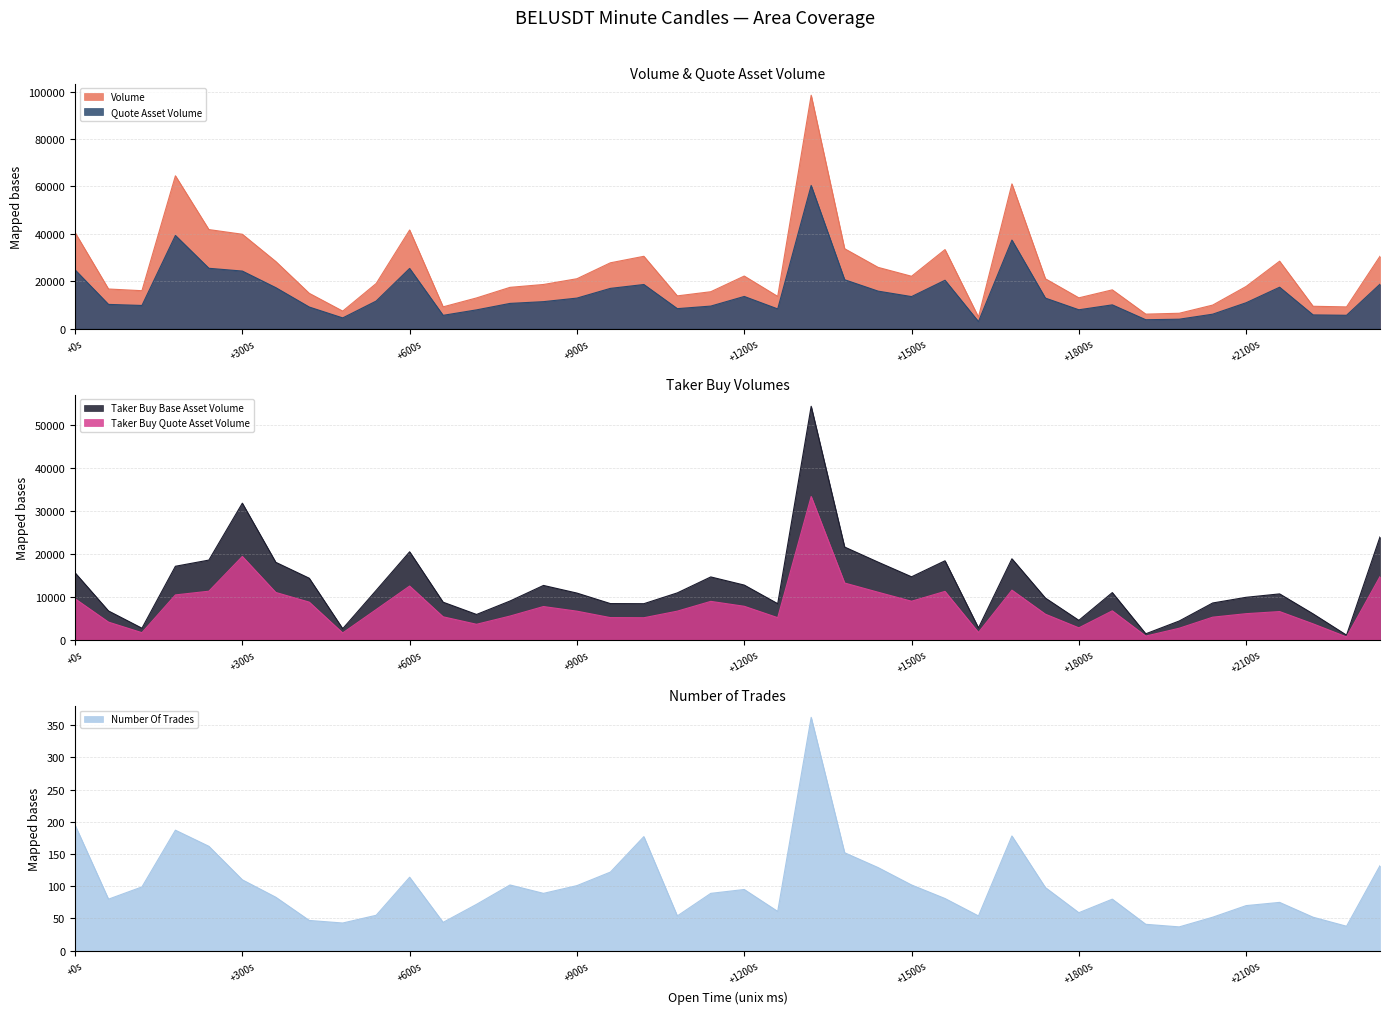

How many interior local valleys does the taker_buy_quote_asset_volume series have?

10